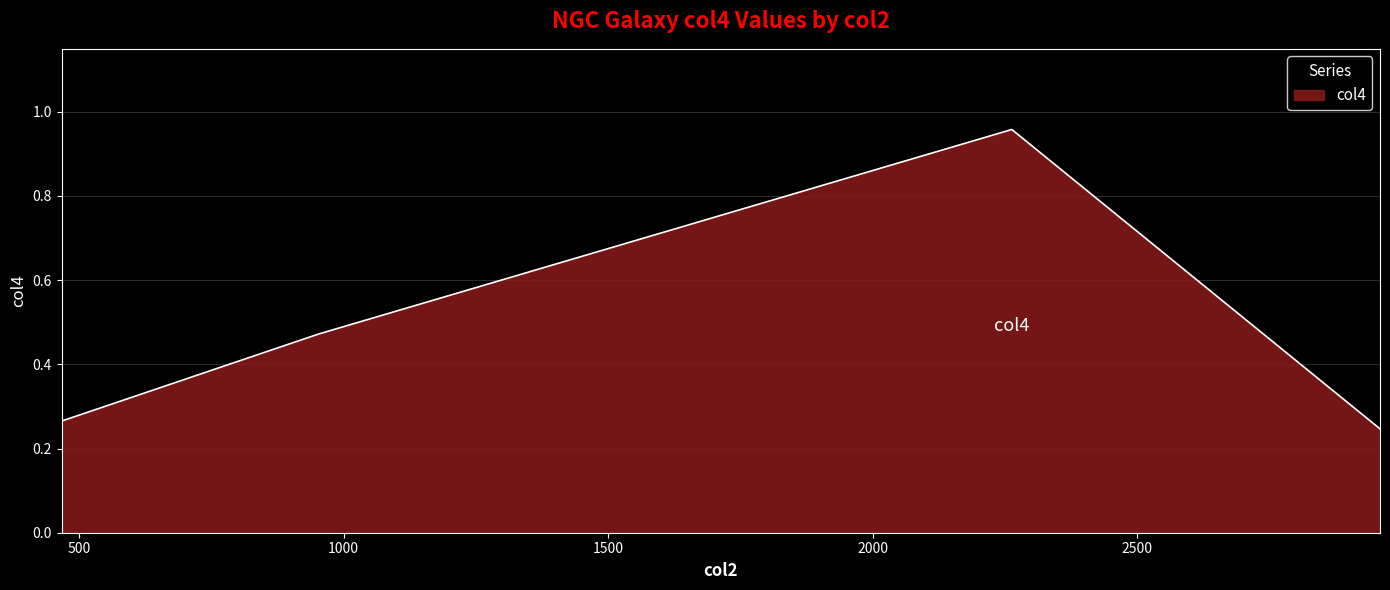

True or false: there are more than 1 points higher than both neighbors.

False